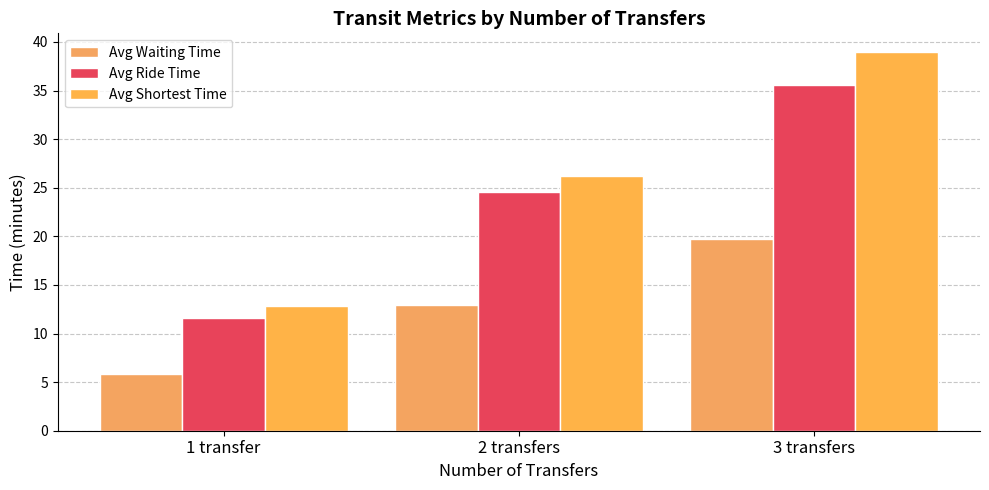

At 2 transfers, list the series in order from largest to smallest.

Avg Shortest Time, Avg Ride Time, Avg Waiting Time